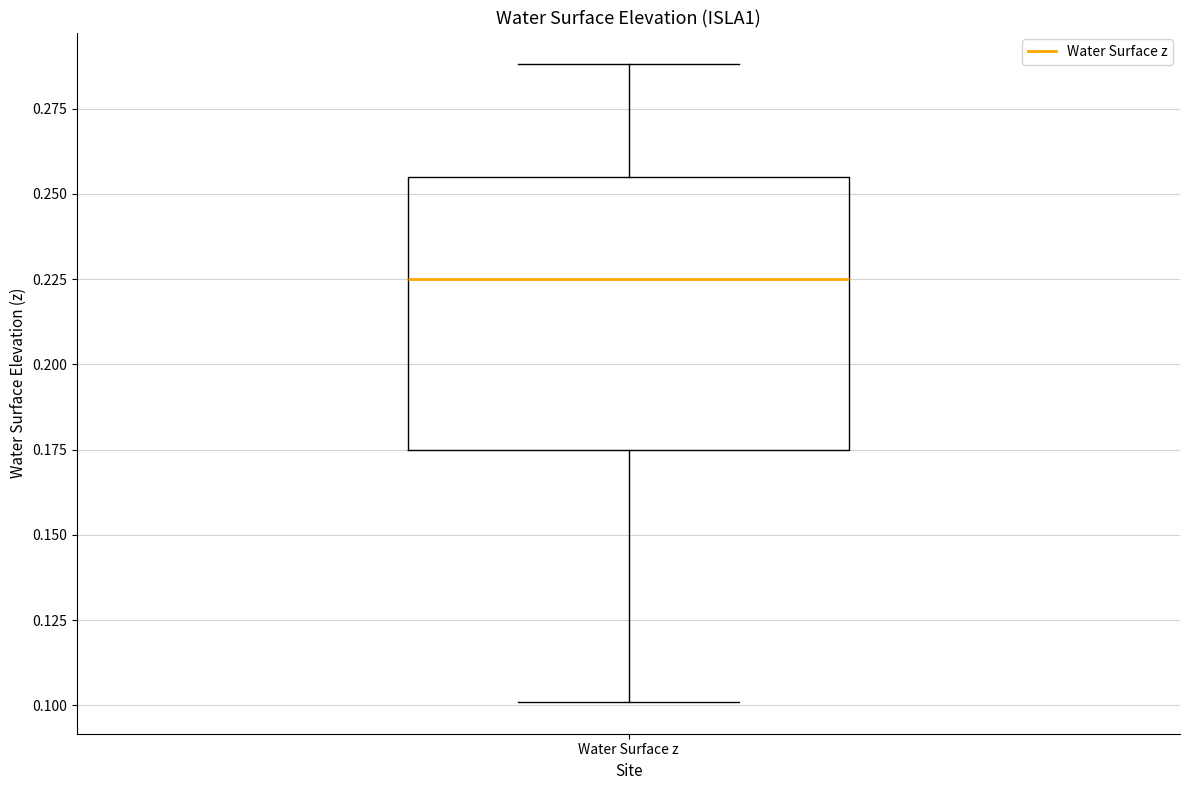

Read this box plot against the y-axis: the position of the median line, the range covered by the box, and the ends of both whiskers. The values are not printed on the chart, so give them approximately, as read against the axis.

median 0.225, box 0.175 to 0.255, whiskers 0.100 to 0.290